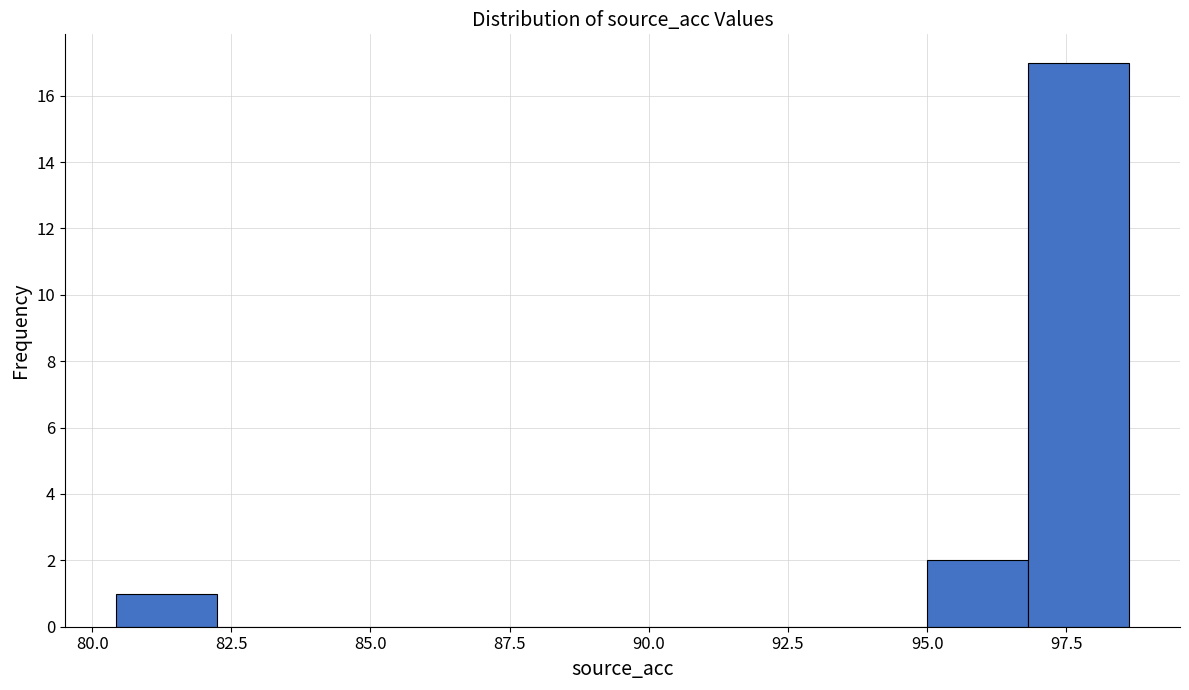

Around what value on the x-axis is the tallest bar? Give the approximate position of its centre, as read against the axis.

97.5